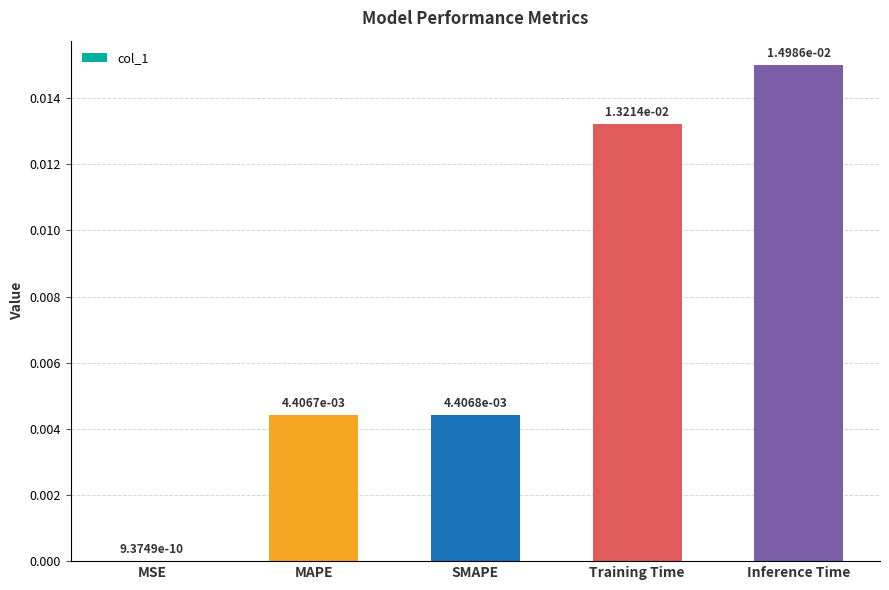

Between MAPE and Training Time, which is larger?

Training Time